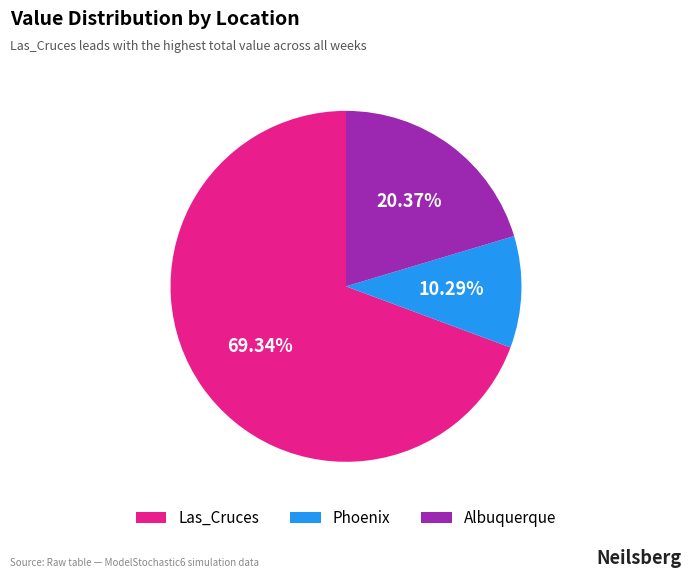

Is there a majority slice in this chart?

Yes